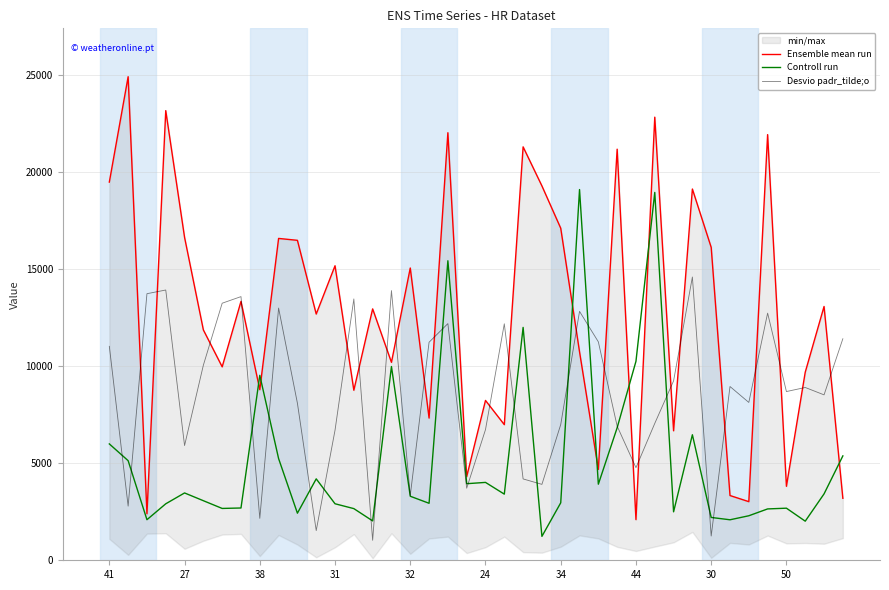

How many values in the Controll run series are below 3407?

20